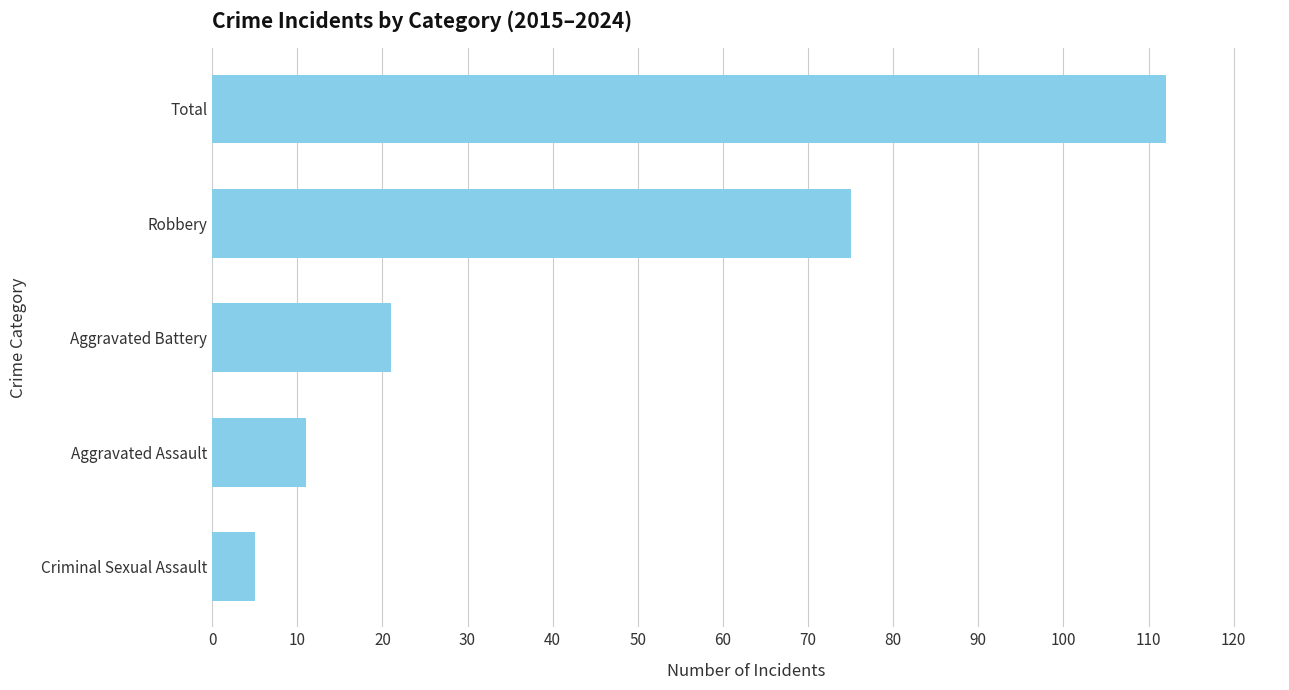

What is the minimum value shown in the chart?

5